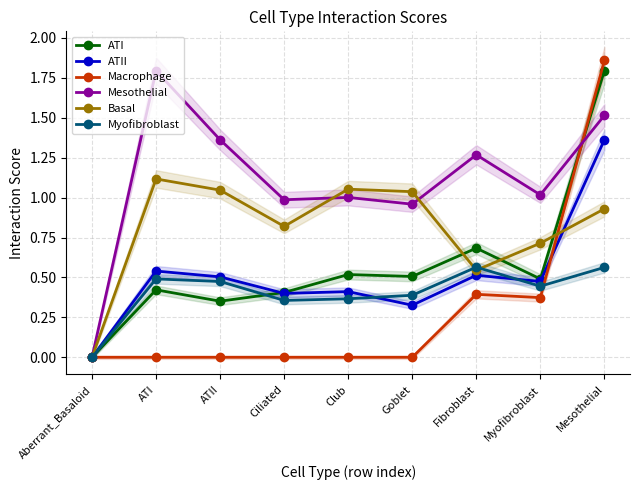

Which category has the lowest value in the Myofibroblast series?

Aberrant_Basaloid